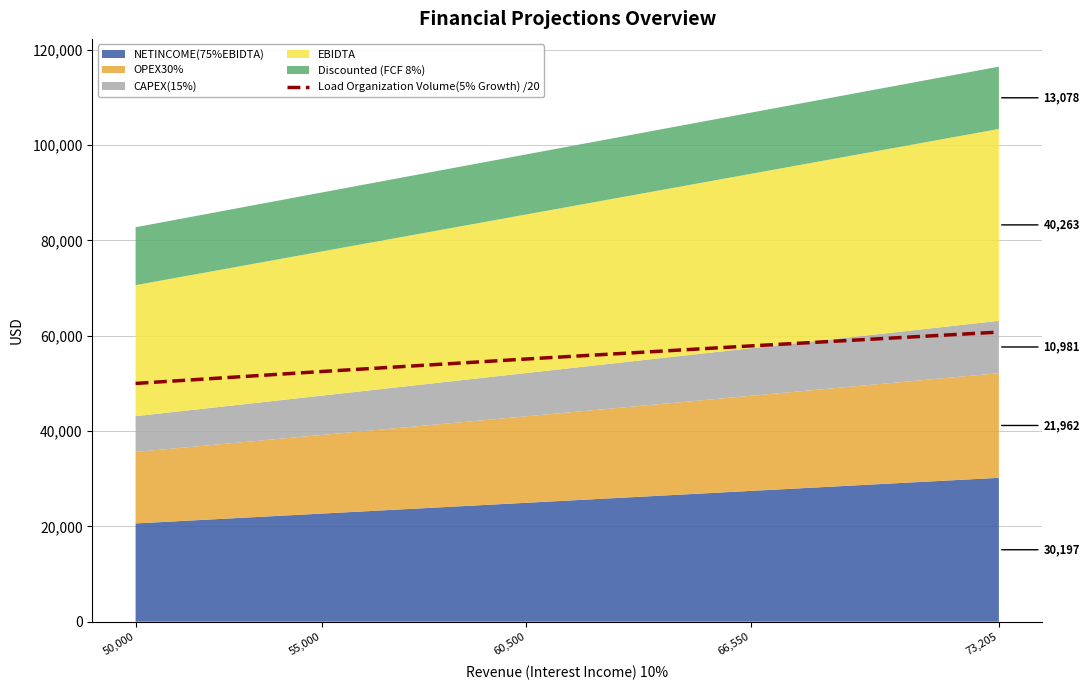

Reading left to right, transcribe all the data shown in this chart.

50,000=50000.0	55,000=52500.0	60,500=55125.0	66,550=57881.2	73,205=60775.3